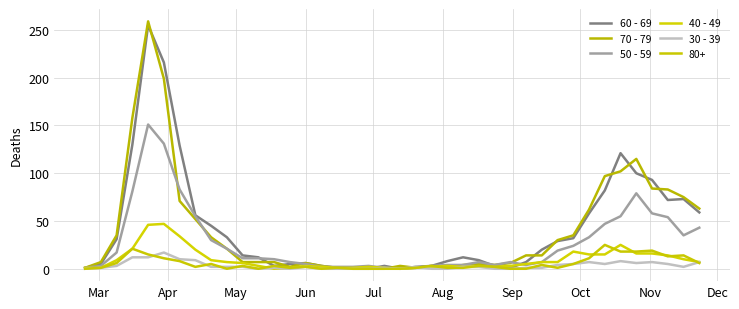

Rank the series by their maximum value, from highest to lowest.

70 - 79, 60 - 69, 50 - 59, 40 - 49, 80+, 30 - 39